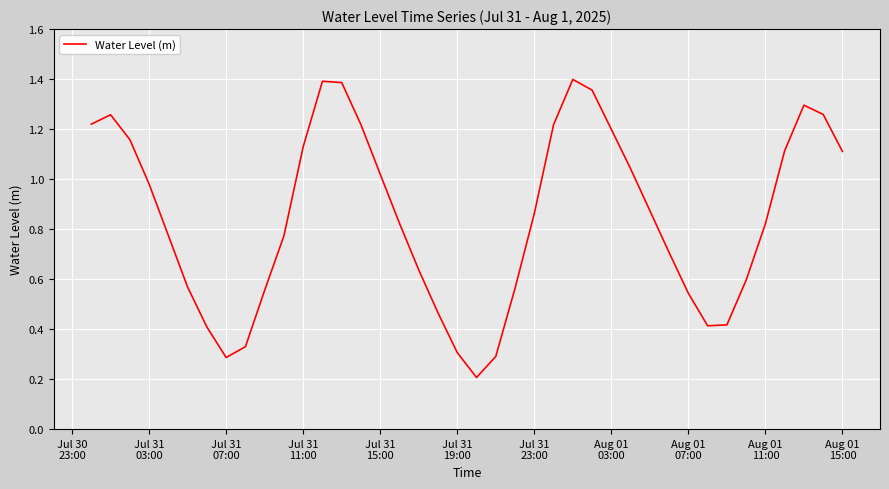

Reading left to right, what are all the values shown in this chart?

1.2	1.3	1.2	1.0	0.8	0.6	0.4	0.3	0.3	0.6	0.8	1.1	1.4	1.4	1.2	1.0	0.8	0.6	0.5	0.3	0.2	0.3	0.6	0.9	1.2	1.4	1.4	1.2	1.0	0.9	0.7	0.5	0.4	0.4	0.6	0.8	1.1	1.3	1.3	1.1